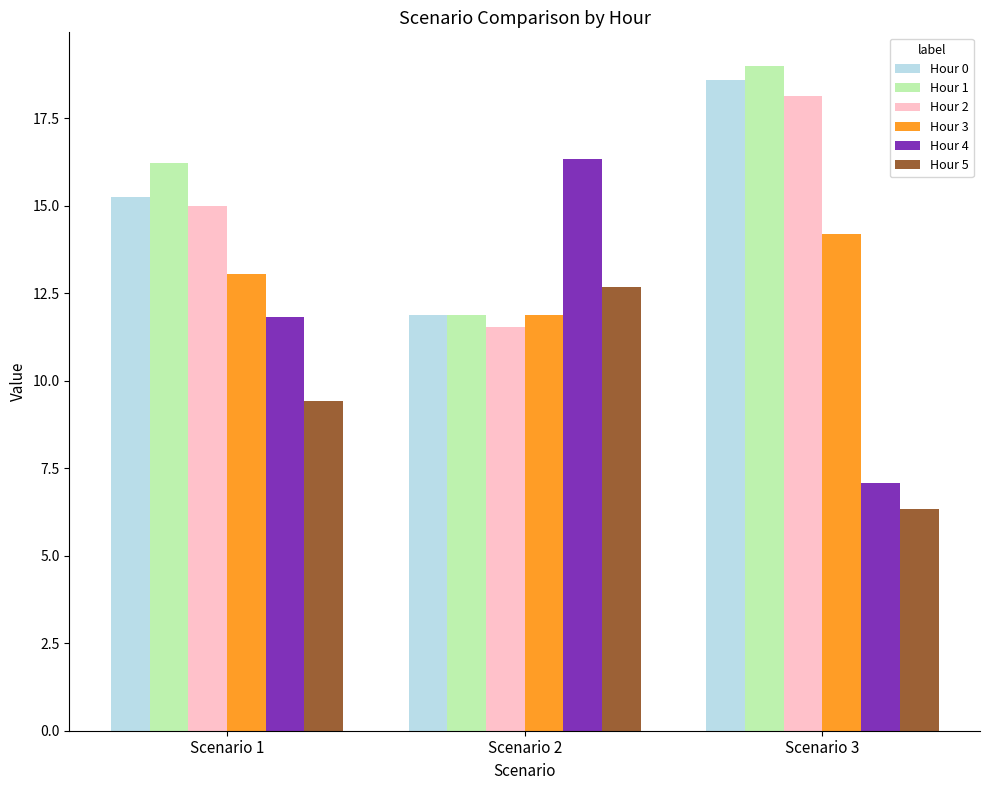

What is the maximum value for Hour 0?

18.6